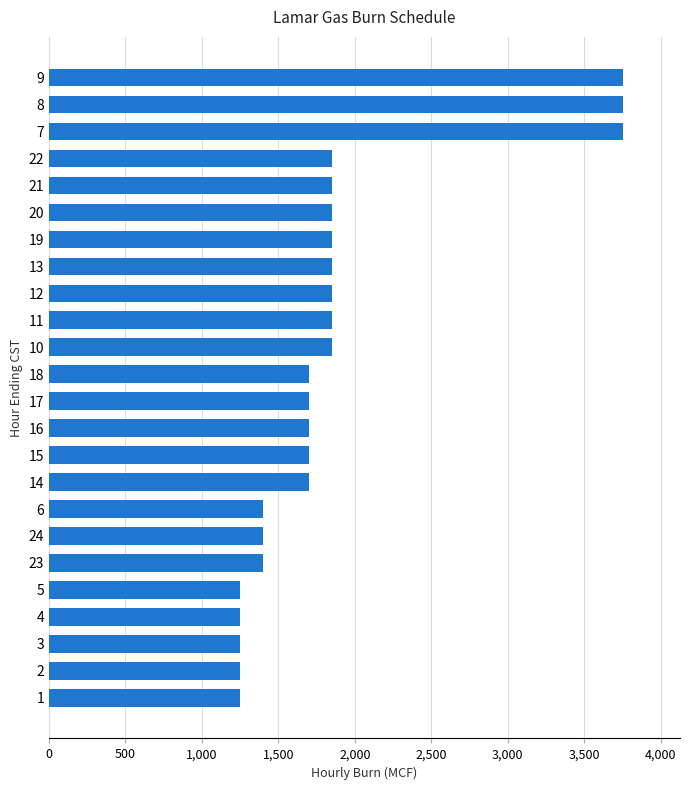

Approximately how many times larger is the value at 21 compared to 6?

1.3